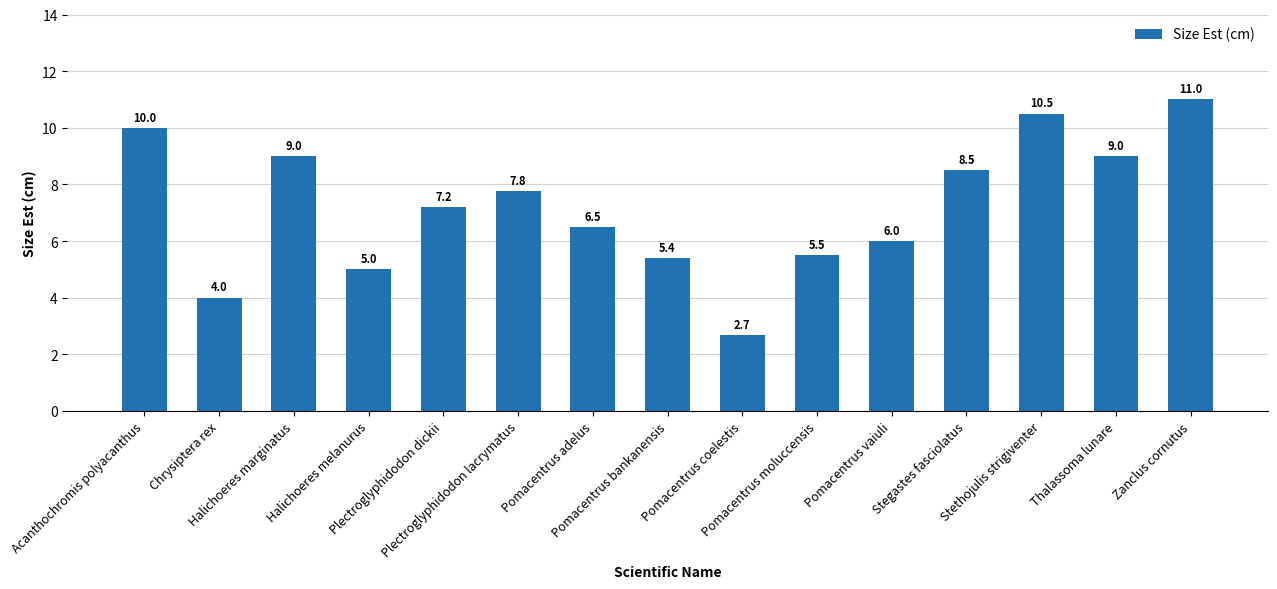

Is it true that the value at Thalassoma lunare is 9.0?

True